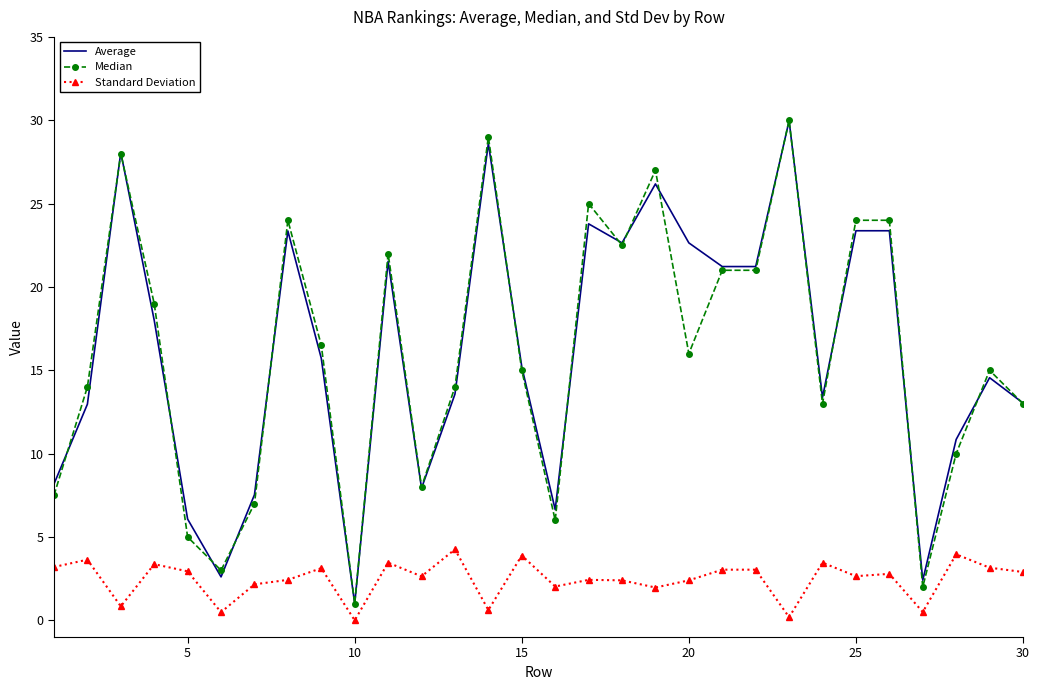

Which series has the widest spread of values?

Median